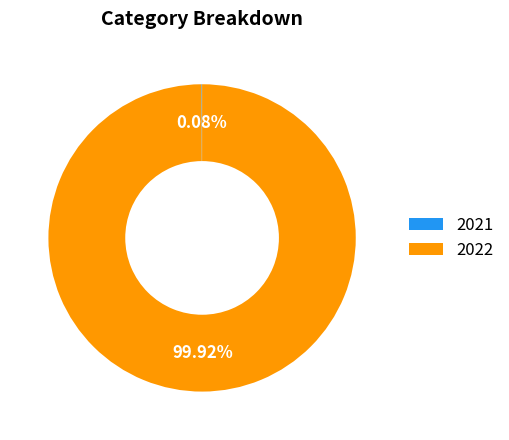

Does 2022 account for over 50% of the chart?

Yes